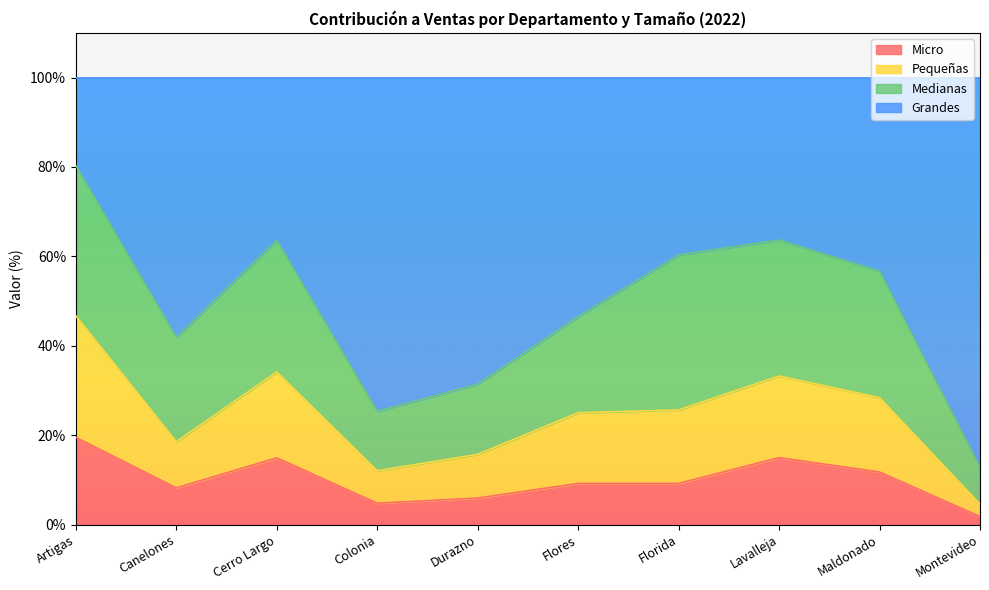

What is the label of the 1st point from the right?

Montevideo